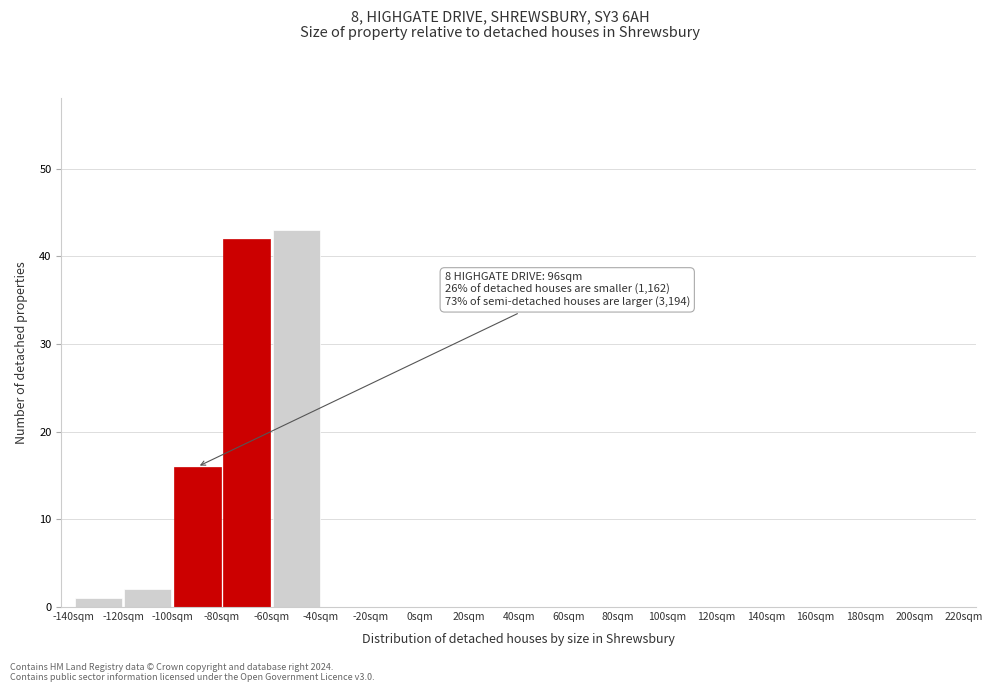

Over which range of the x-axis is the bar tallest?

-60 to -40